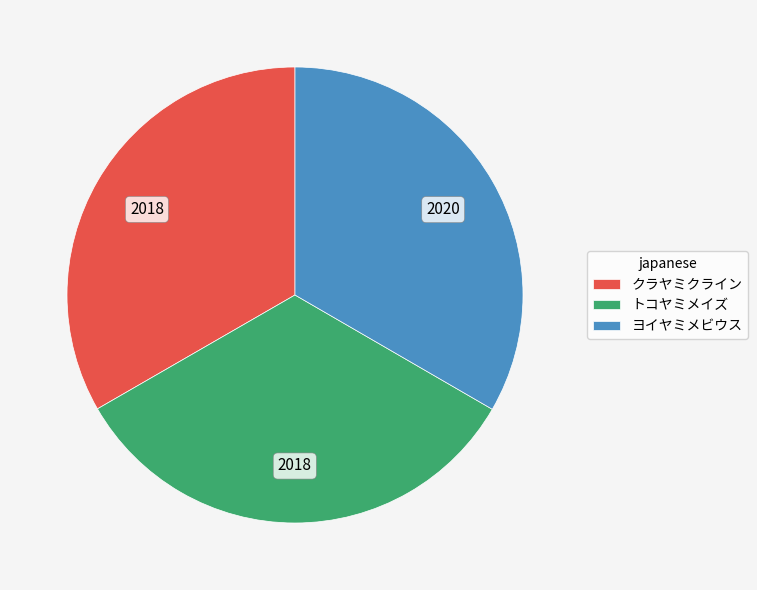

Is there any slice that represents more than half of the pie?

No